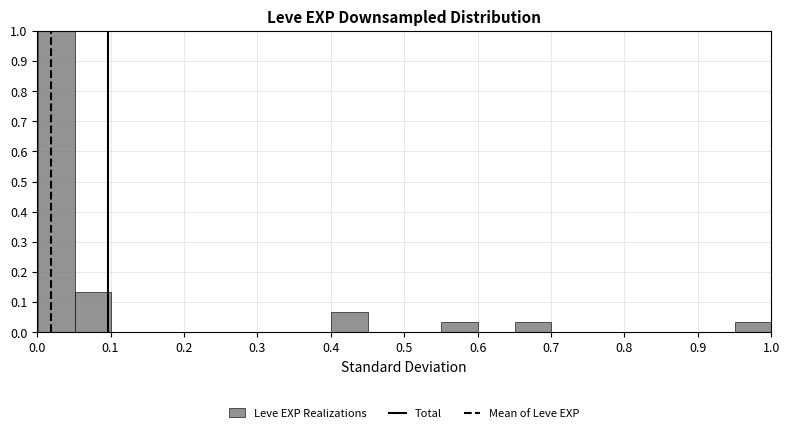

Reading left to right, transcribe this chart: for each bar, give the range it covers on the x-axis and its height. Neither the bar edges nor the heights are printed on the chart, so give them approximately, as read against the axes.

0.00 to 0.05: 1.00
0.05 to 0.10: 0.13
0.10 to 0.15: 0
0.15 to 0.20: 0
0.20 to 0.25: 0
0.25 to 0.30: 0
0.30 to 0.35: 0
0.35 to 0.40: 0
0.40 to 0.45: 0.07
0.45 to 0.50: 0
0.50 to 0.55: 0
0.55 to 0.60: 0.03
0.60 to 0.65: 0
0.65 to 0.70: 0.03
0.70 to 0.75: 0
0.75 to 0.80: 0
0.80 to 0.85: 0
0.85 to 0.90: 0
0.90 to 0.95: 0
0.95 to 1.00: 0.03